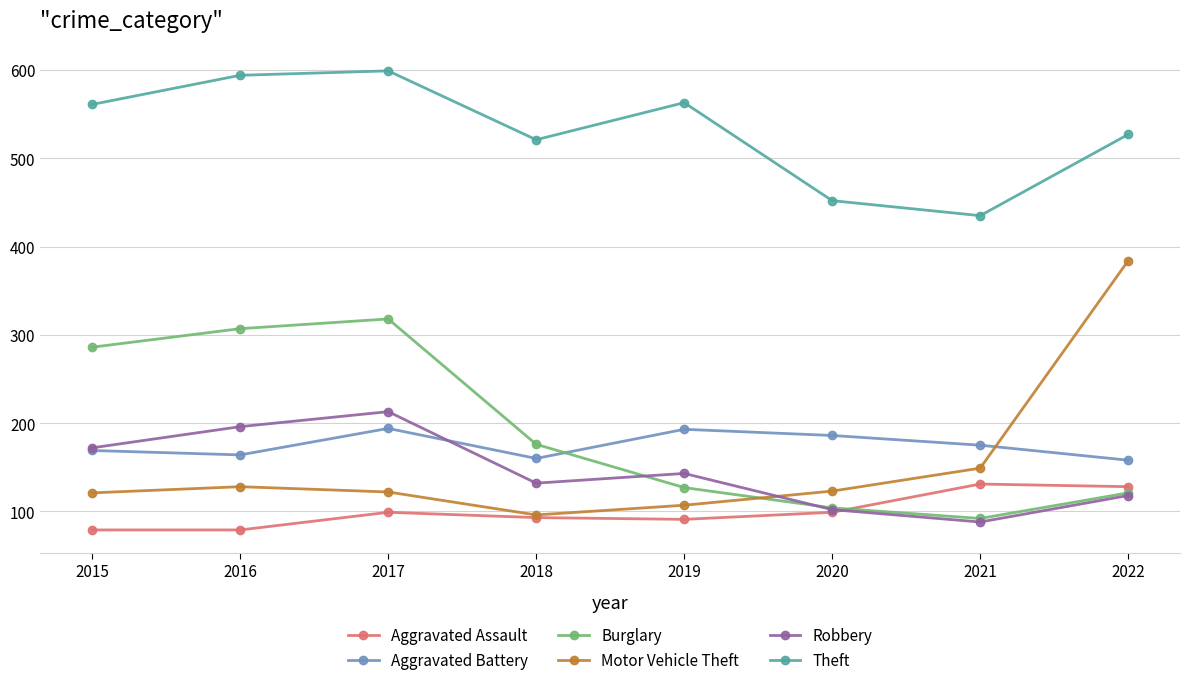

What is the value of the Motor Vehicle Theft point at the 7th from the left?

149